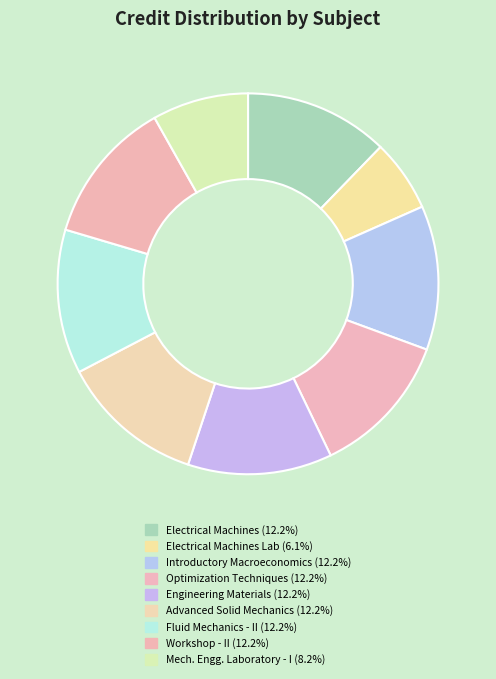

How many slices are in this pie chart?

9